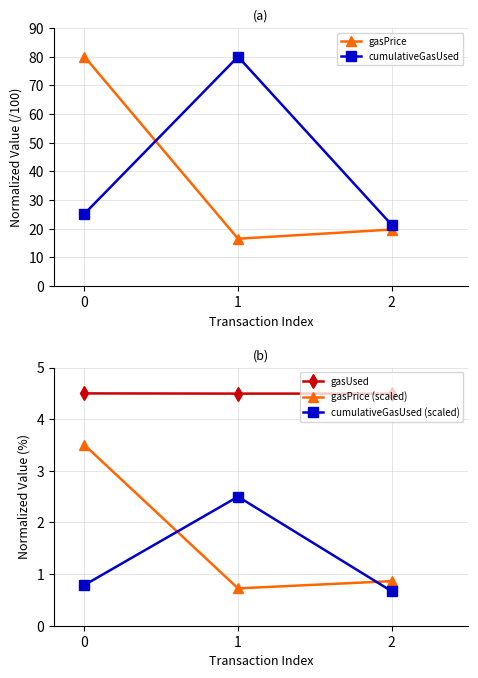

Is this an area chart (filled region under the line)?

No